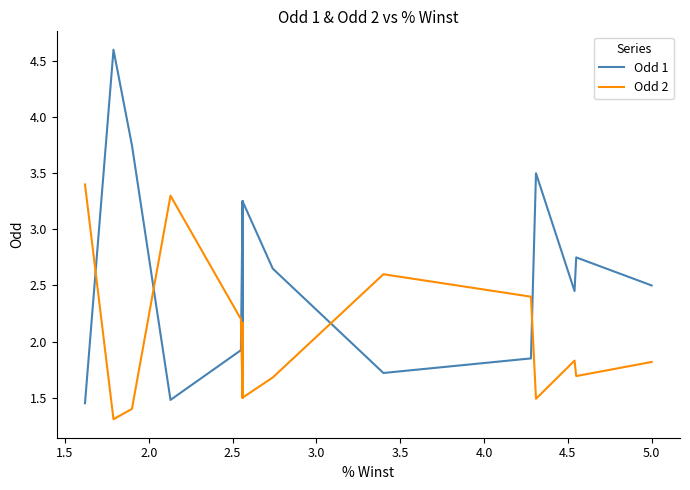

List the series in order of their overall mean, highest first.

Odd 1, Odd 2